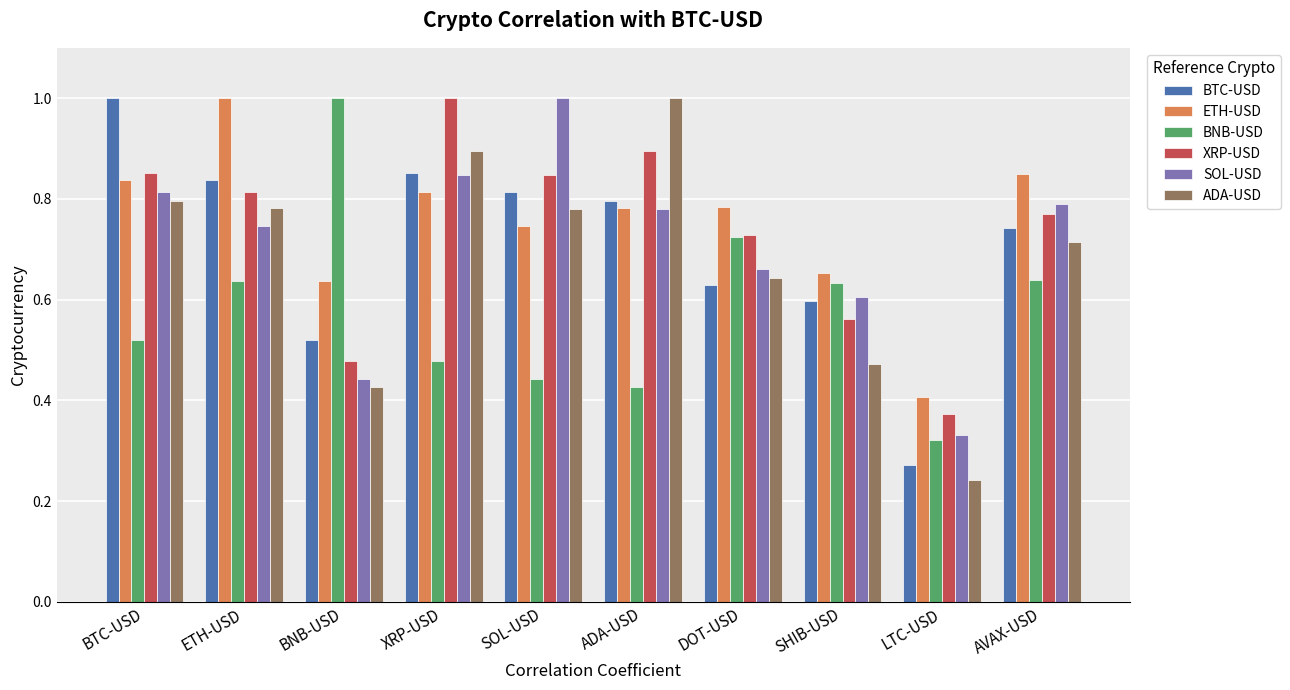

True or false: BTC-USD has a value of 0.2 at ETH-USD.

False